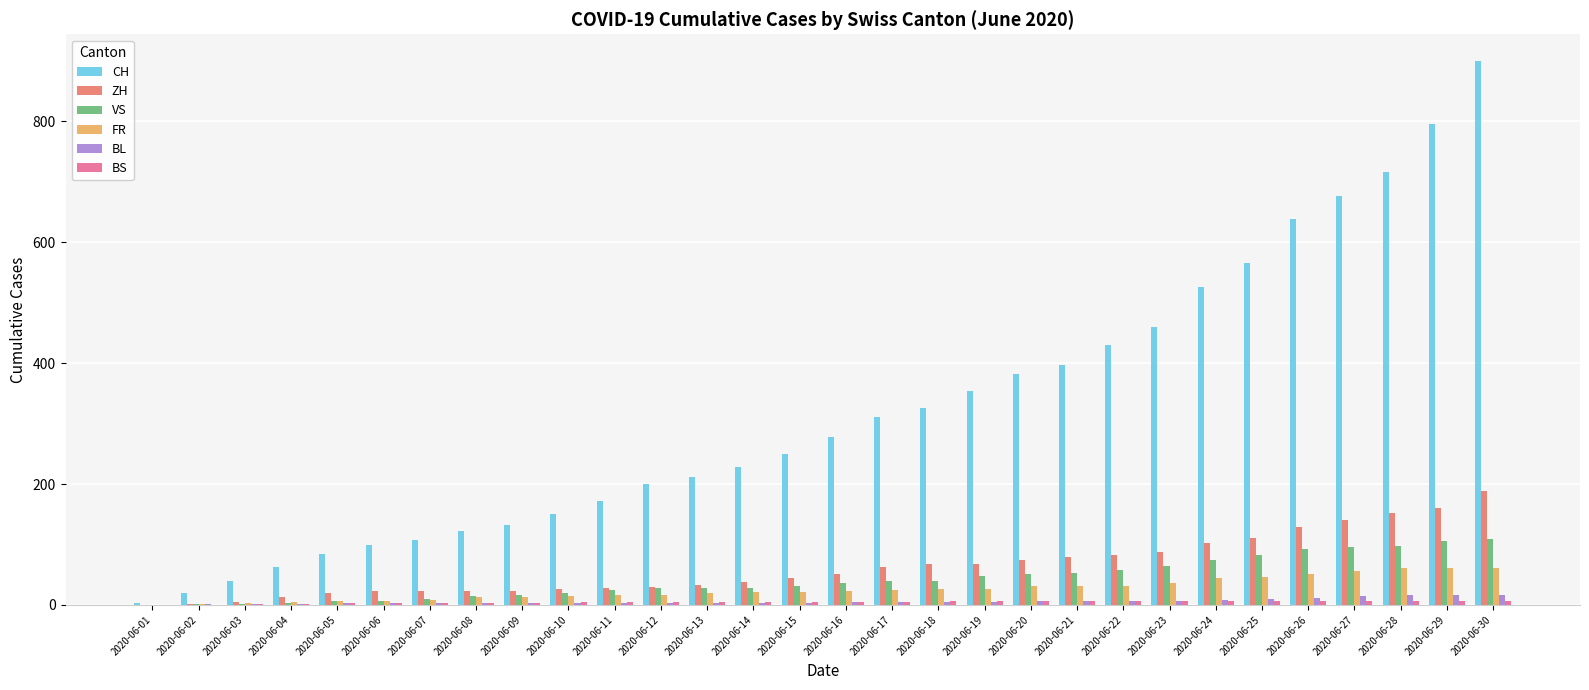

The CH series shows 1615 at 2020-06-30. True or false?

False